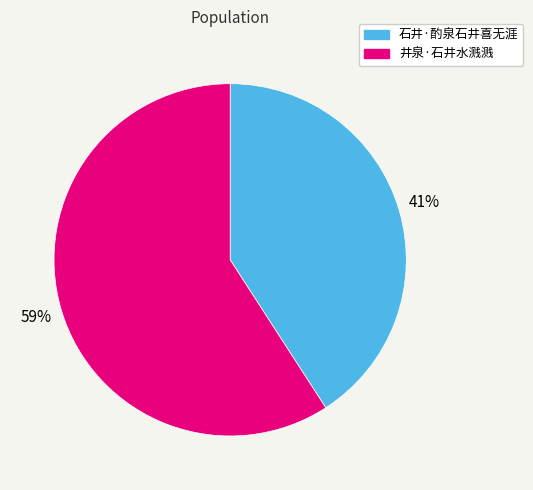

Is it true that 石井·酌泉石井喜无涯 is 54% of the pie?

False